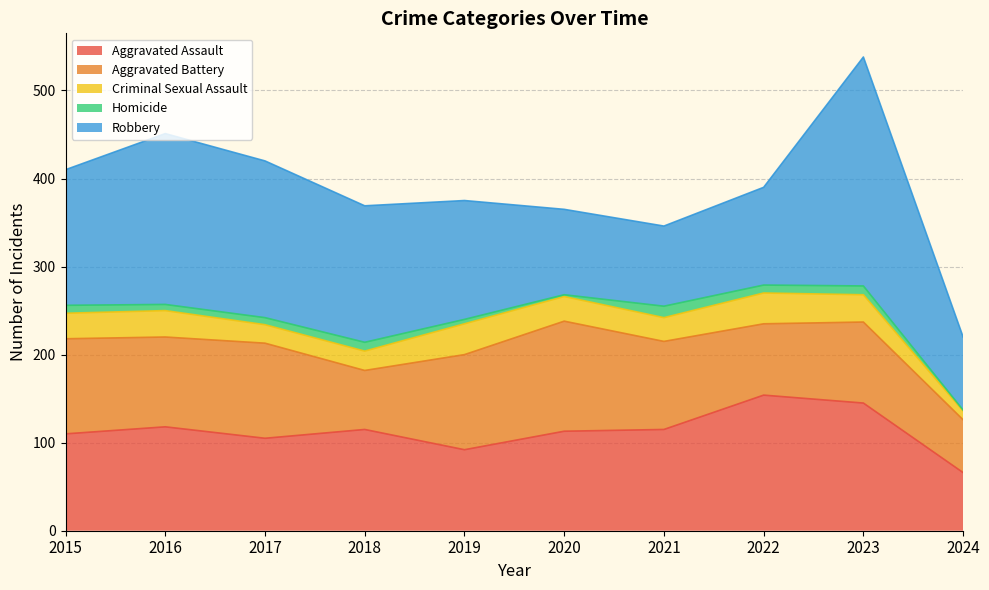

What is the sum of all Aggravated Assault values?

1133